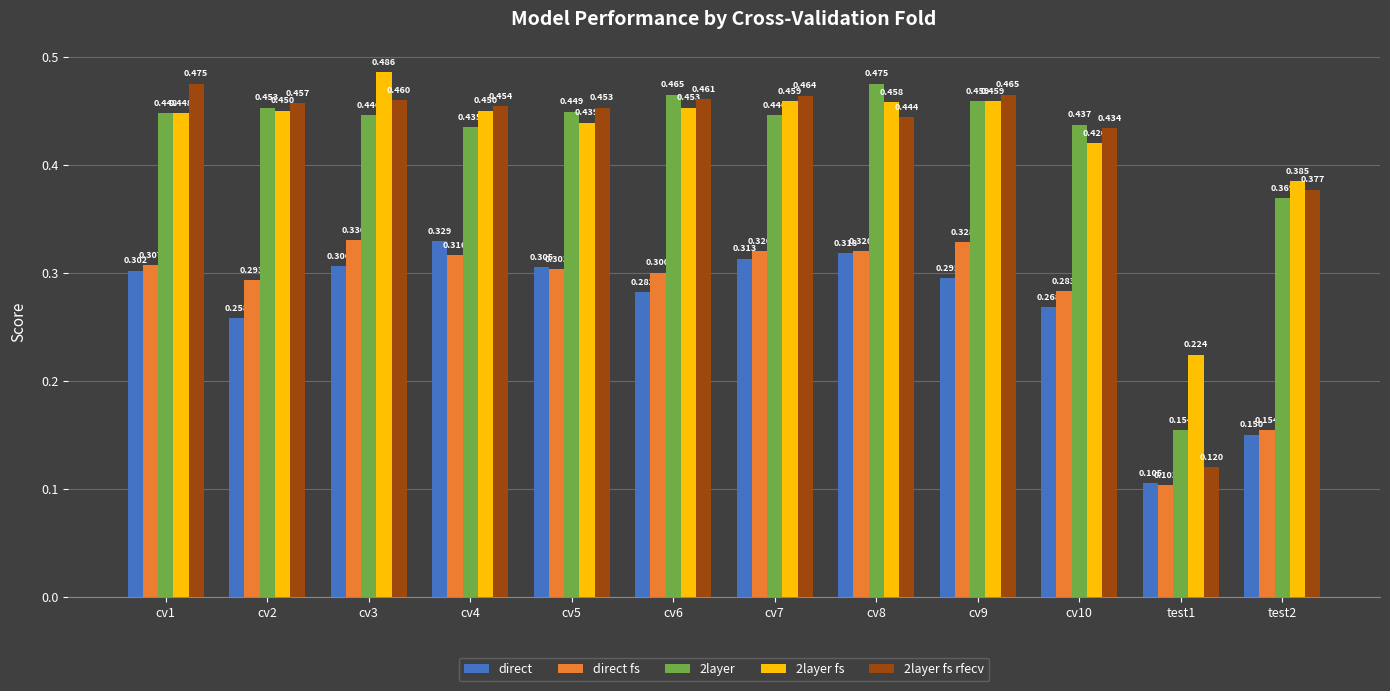

Is the value of direct fs at cv10 greater than the value of 2layer fs at test1?

Yes